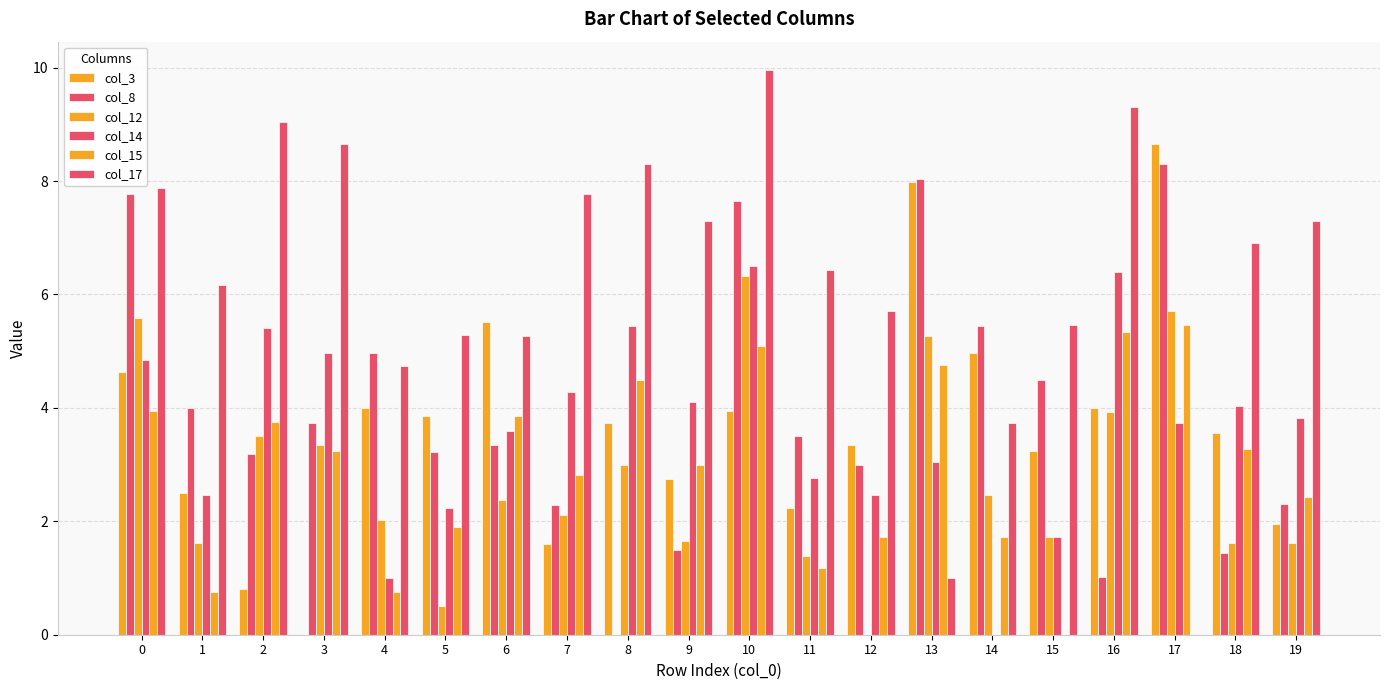

At which label is col_8 closest to 4?

1